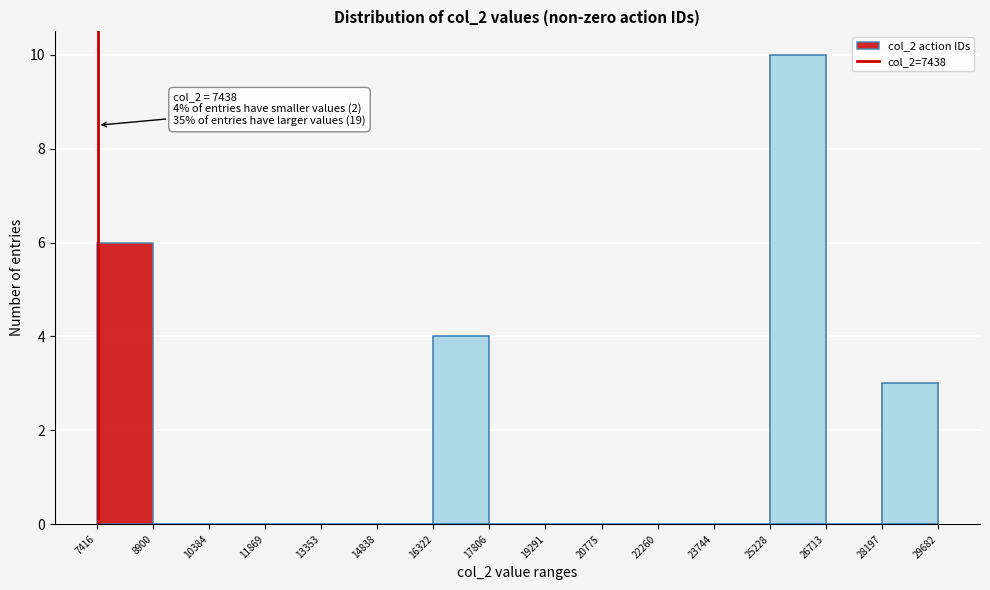

Which range on the x-axis has the tallest bar?

25228 to 26713